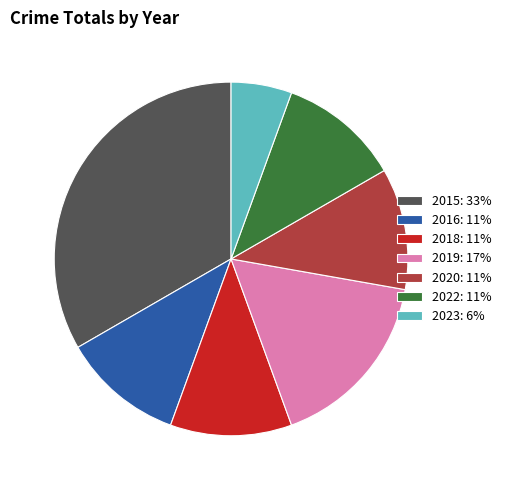

Do 2019: 17% and 2023: 6% together represent more than half of the pie?

No